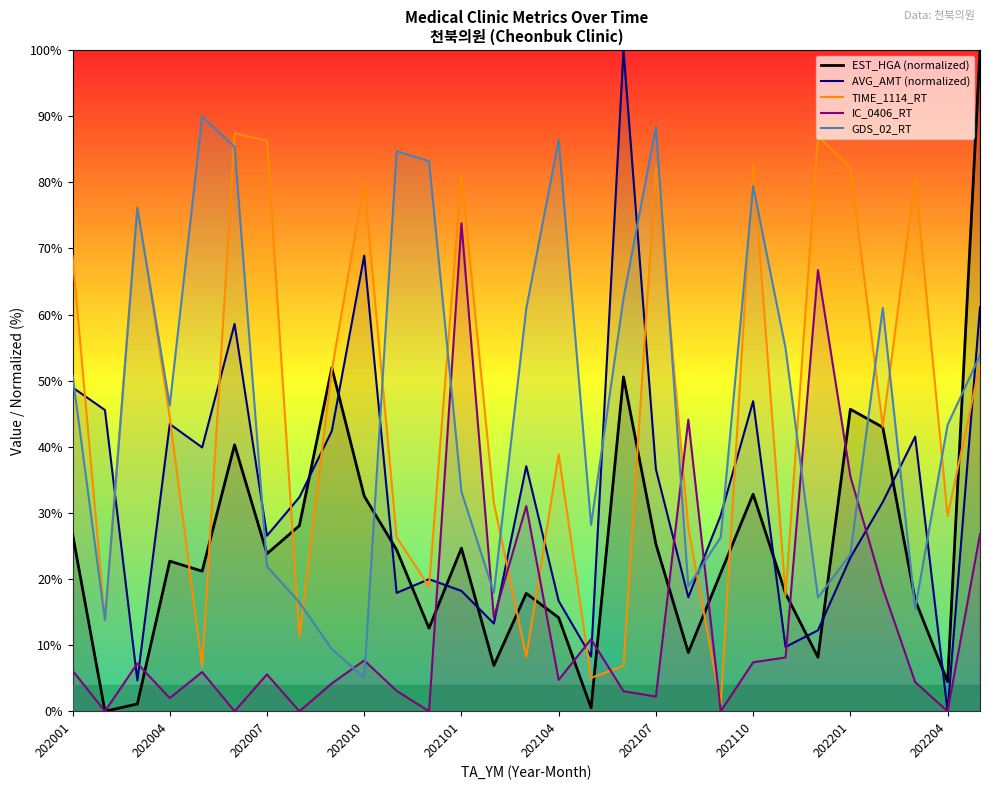

What is the average value of the IC_0406_RT series?

13.6